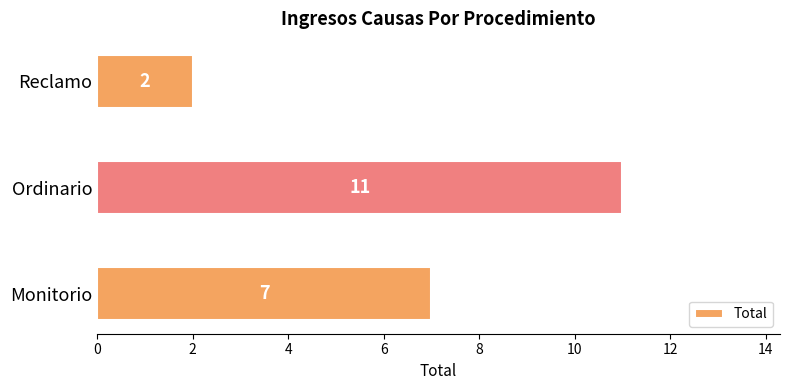

What is the change in value from Monitorio to Reclamo?

-5